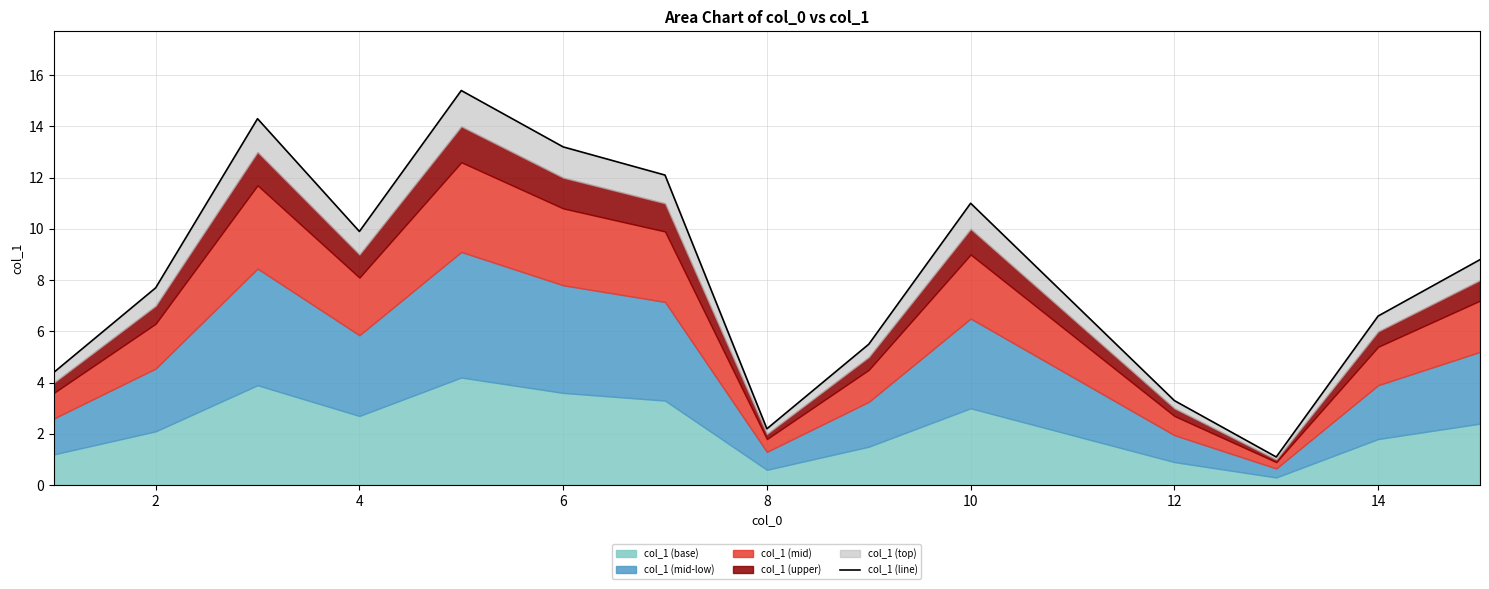

What is the minimum value shown in the chart?

1.1